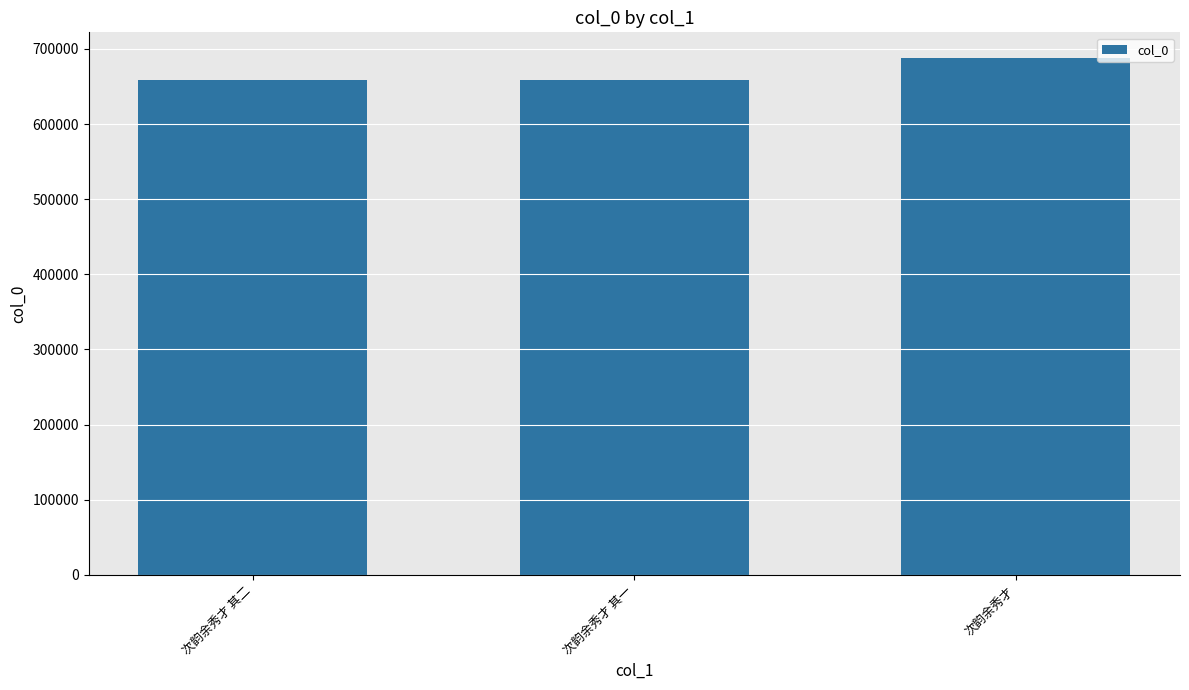

What is the smallest value displayed?

658276